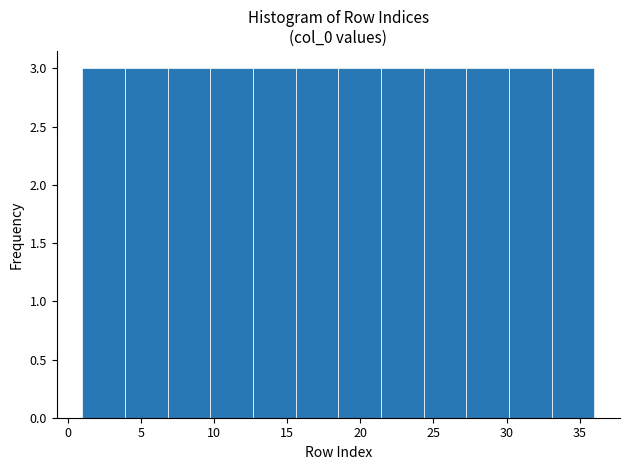

Reading left to right, list every bar in this chart as the range it spans on the x-axis followed by its height. Neither the bar edges nor the heights are printed on the chart, so give them approximately, as read against the axes.

1.0 to 4.0: 3
4.0 to 7.0: 3
7.0 to 10.0: 3
10.0 to 12.5: 3
12.5 to 15.5: 3
15.5 to 18.5: 3
18.5 to 21.5: 3
21.5 to 24.5: 3
24.5 to 27.5: 3
27.5 to 30.0: 3
30.0 to 33.0: 3
33.0 to 36.0: 3